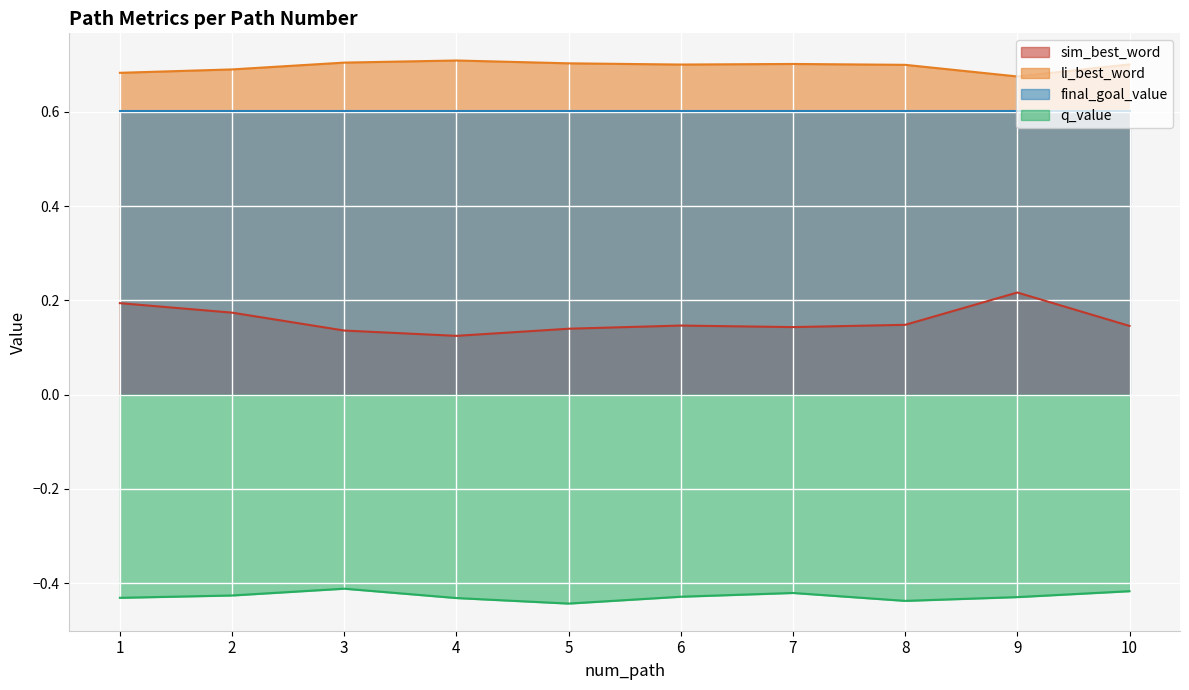

Which series changed the most between 4 and 7?

sim_best_word